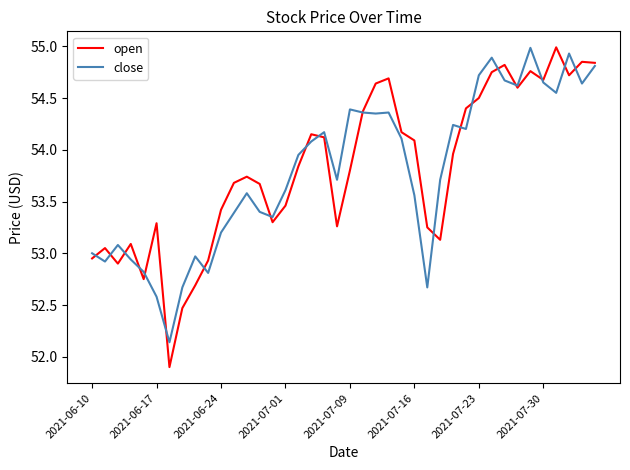

What is the minimum value for open?

51.9